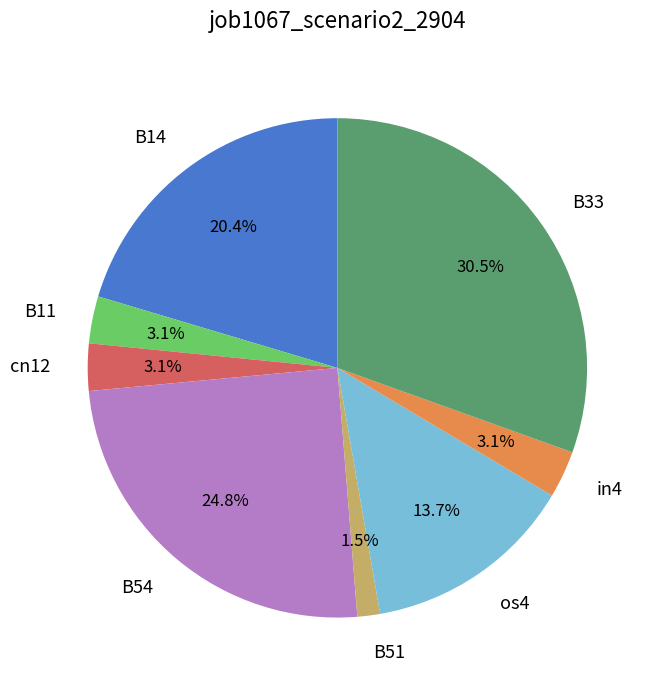

To the nearest percent, what percentage of the pie is B11?

3%